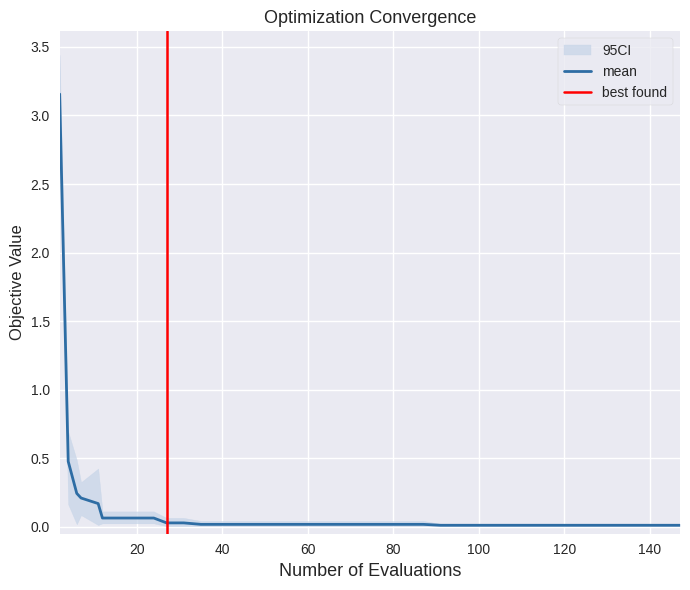

How many lines are shown in the chart?

3